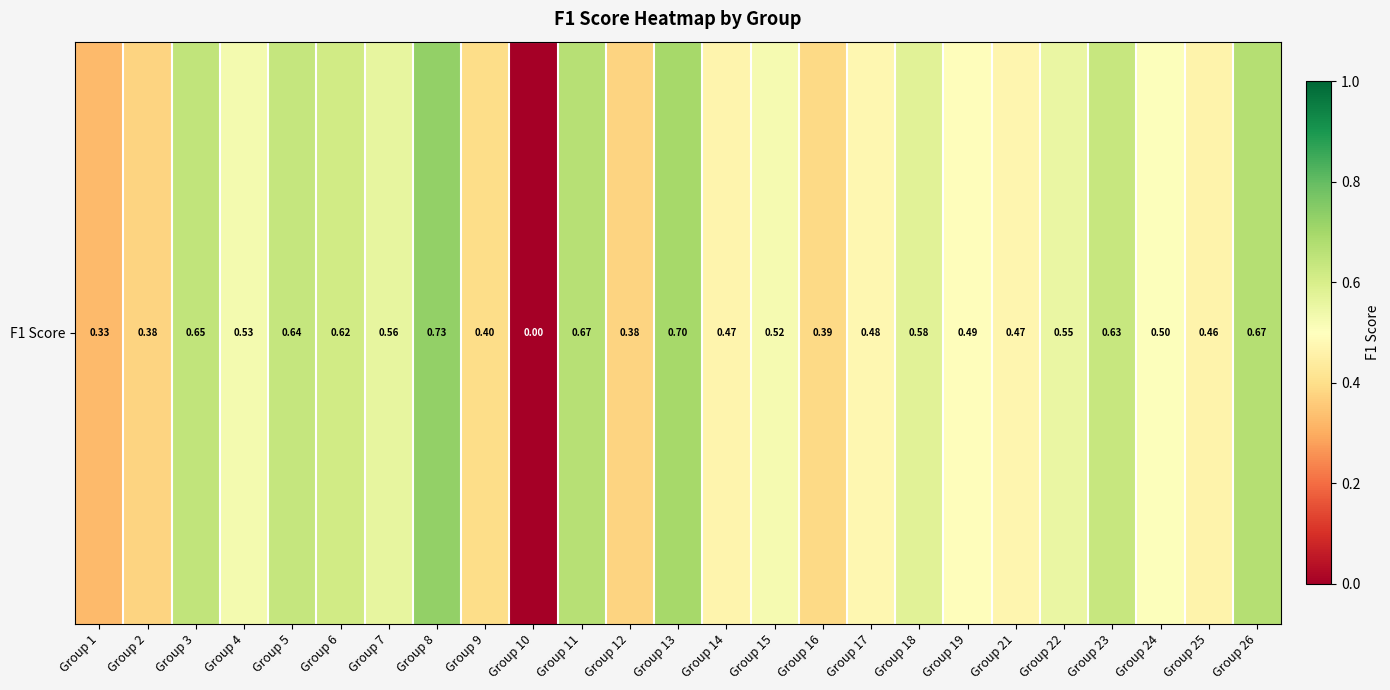

Which label corresponds to the largest value in the chart?

Group 8